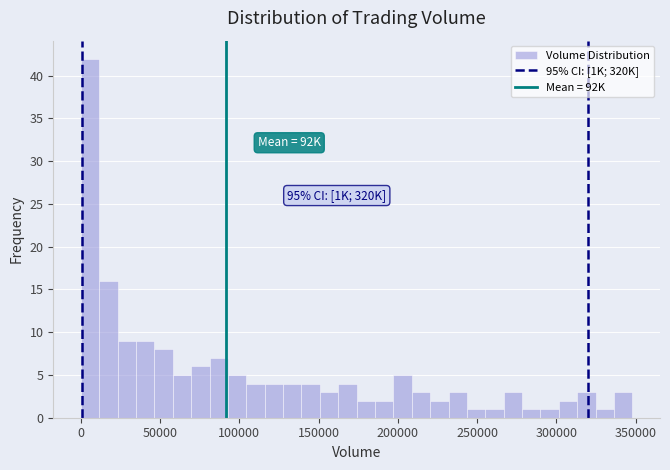

Read against the x-axis, roughly where is the centre of the tallest bar?

5000